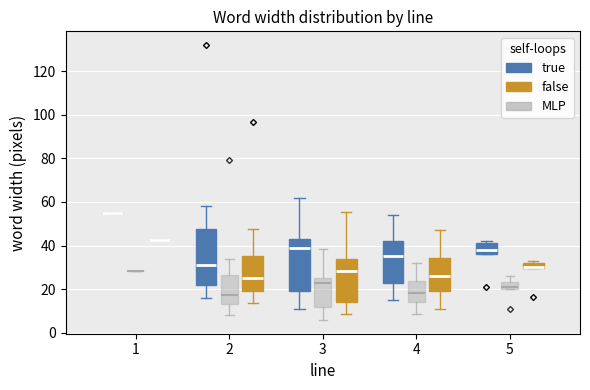

Where is the lower edge of the box for 4 (MLP) on the y-axis? The values are not printed on the chart, so give them approximately, as read against the axis.

14